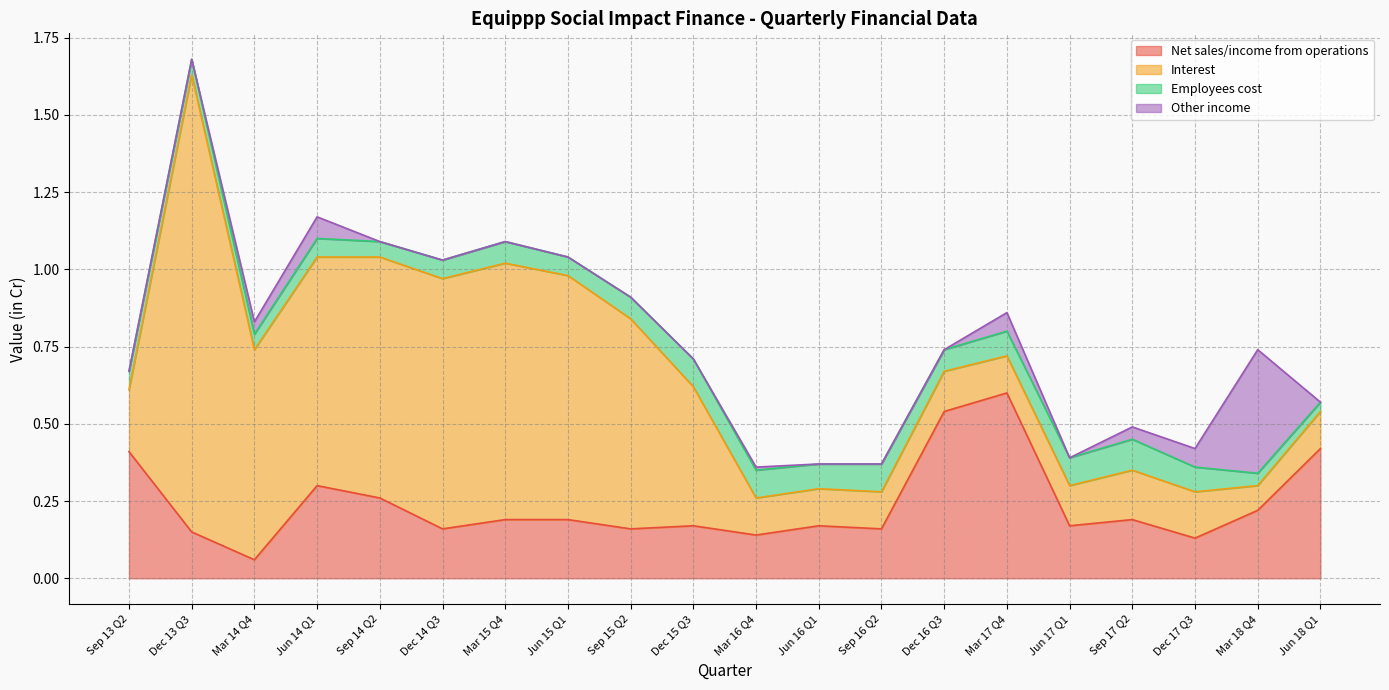

At which category does Other income reach its first local peak?

Jun 14 Q1